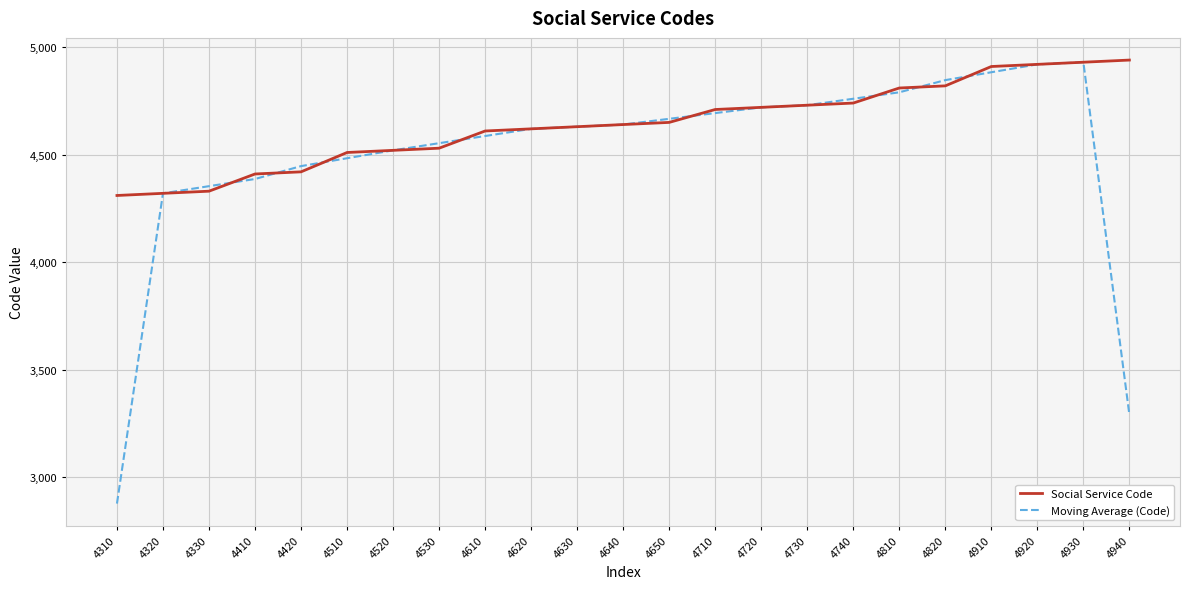

Is it true that Moving Average (Code) equals 4386.7 at 4410?

True